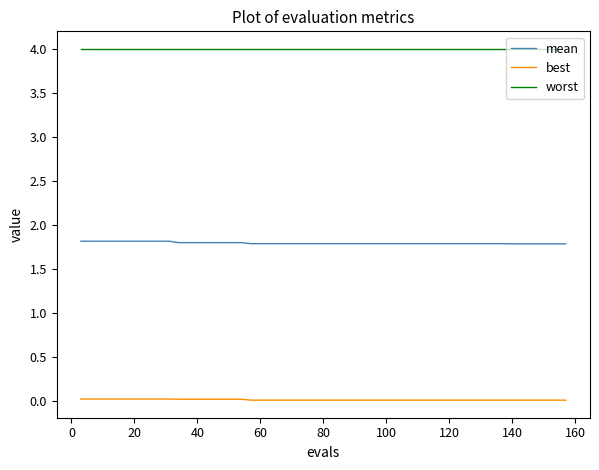

True or false: mean and best cross at least once.

False